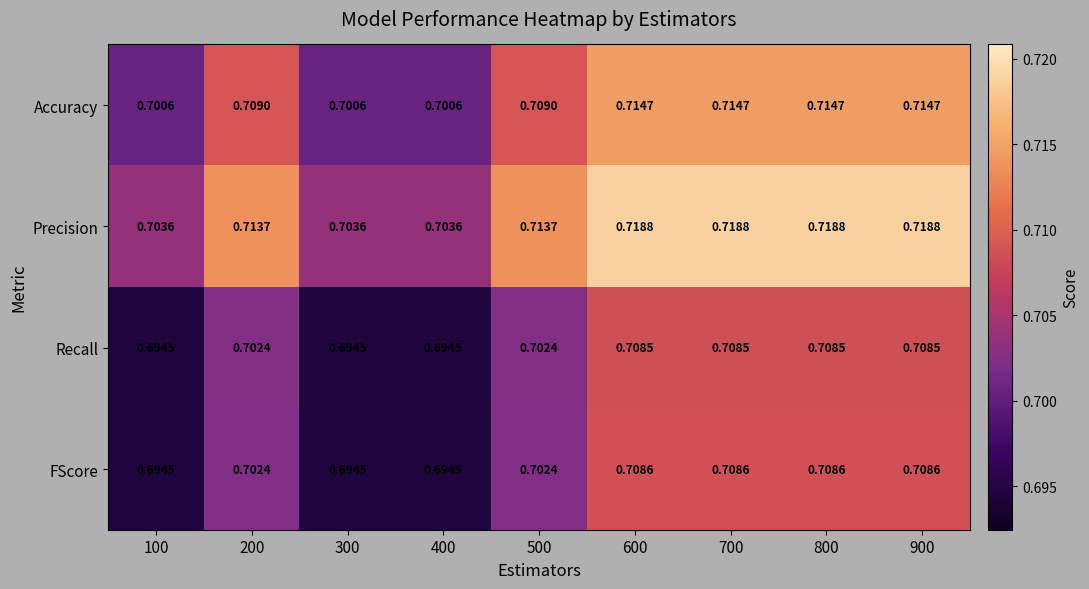

Between 100 and 800, which series saw the biggest shift?

Precision